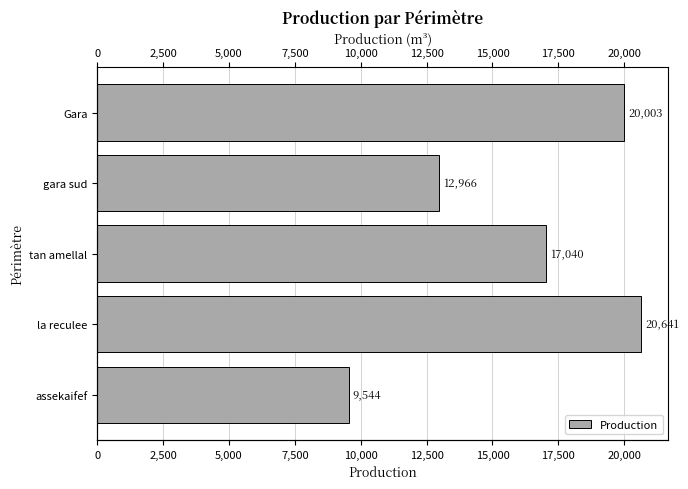

How many data points does each series have?

5